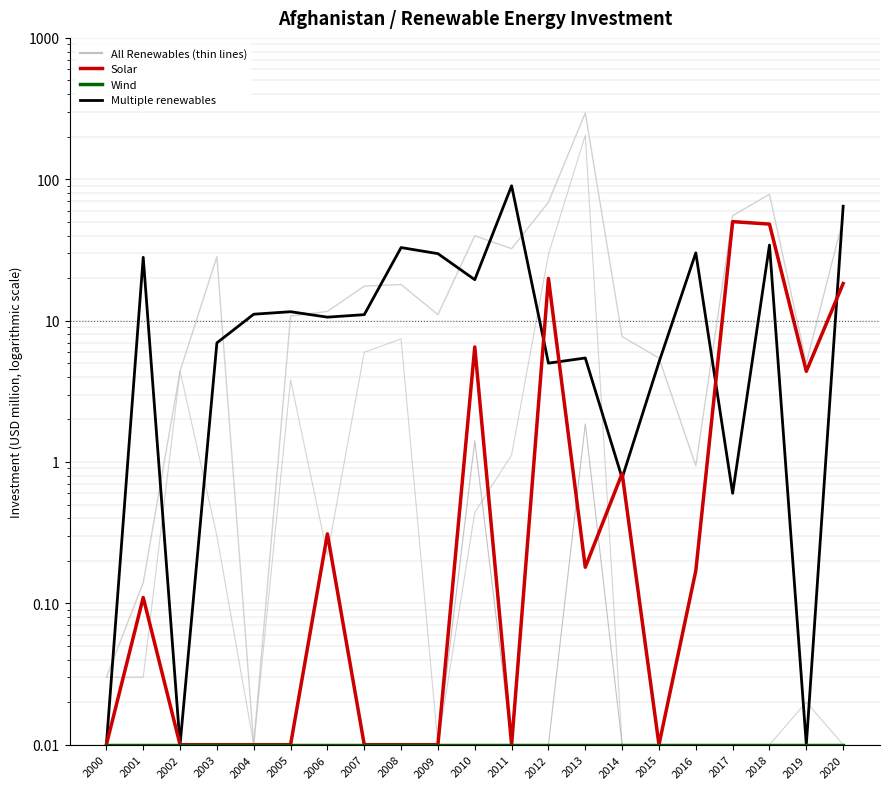

True or false: Solar and All Renewables intersect in this chart.

False